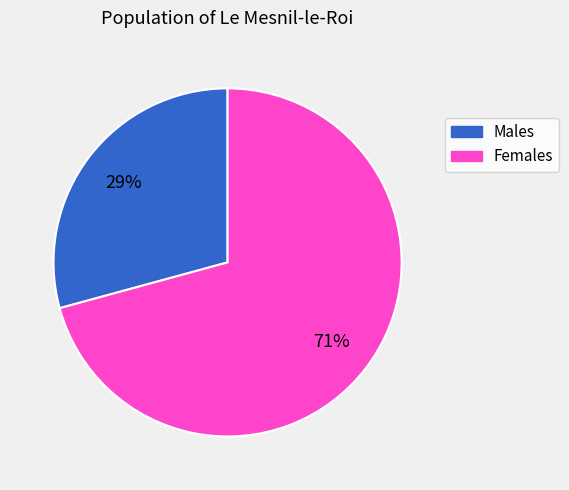

The Males slice represents 42% of the pie. True or false?

False